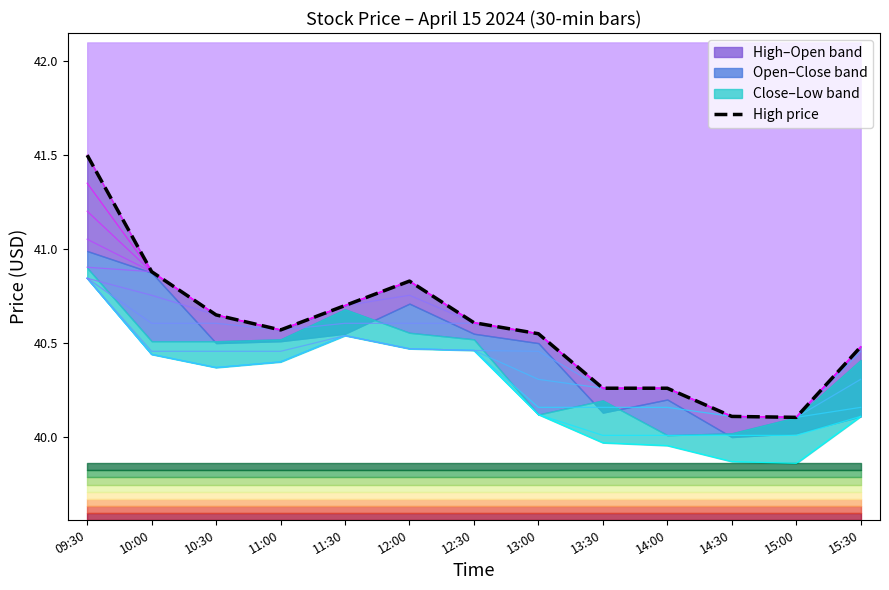

Reading left to right, list all the values displayed in this chart.

09:30=41.5	10:00=40.9	10:30=40.7	11:00=40.6	11:30=40.7	12:00=40.8	12:30=40.6	13:00=40.5	13:30=40.3	14:00=40.3	14:30=40.1	15:00=40.1	15:30=40.5